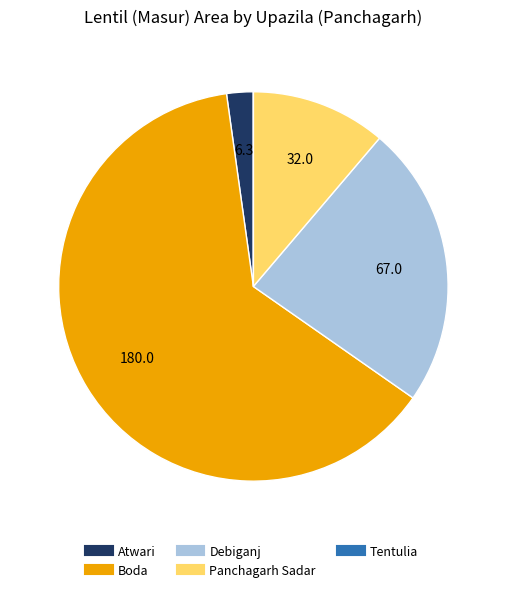

Which has a higher value, Atwari or Boda?

Boda